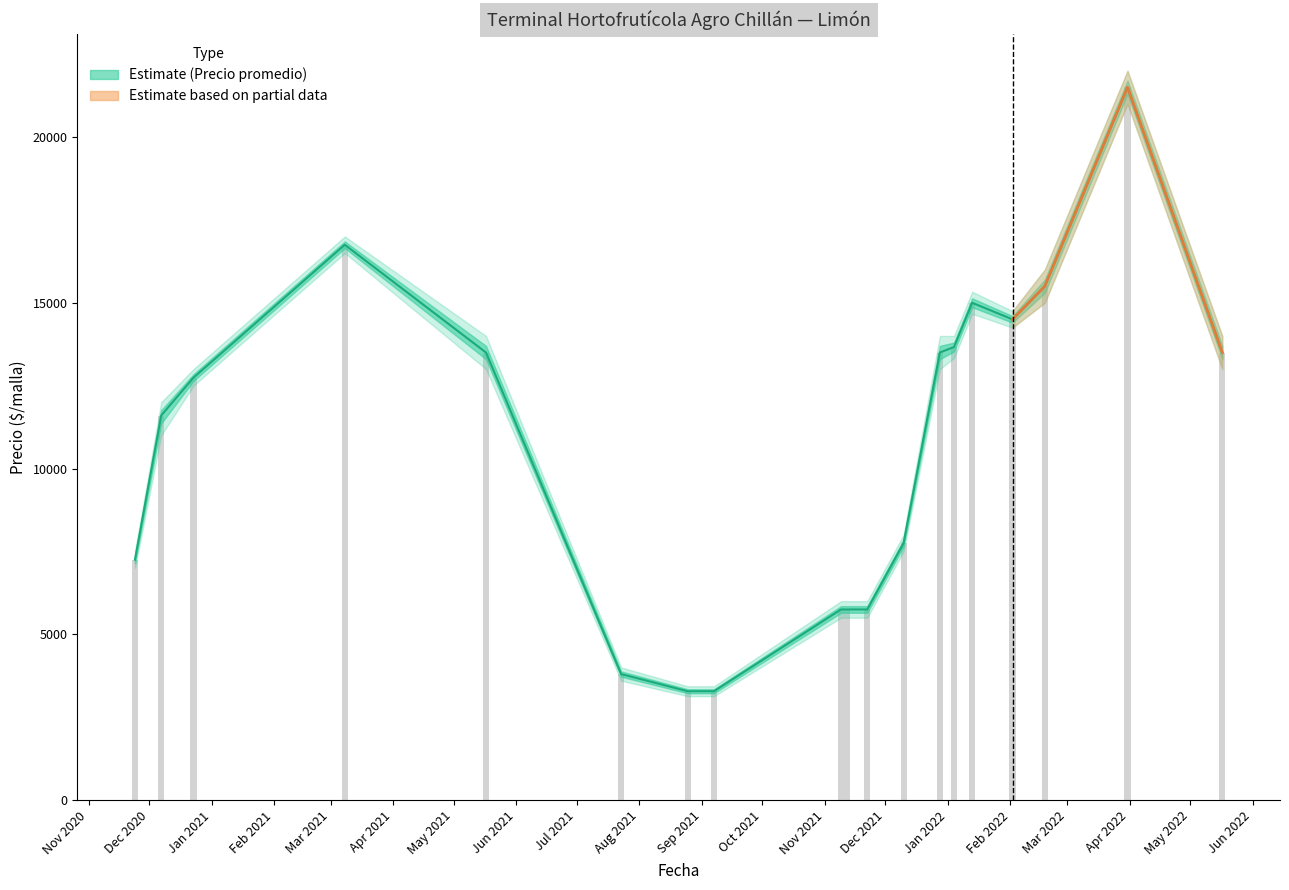

What is the difference between the highest and lowest values at 2022-03-31?

1000